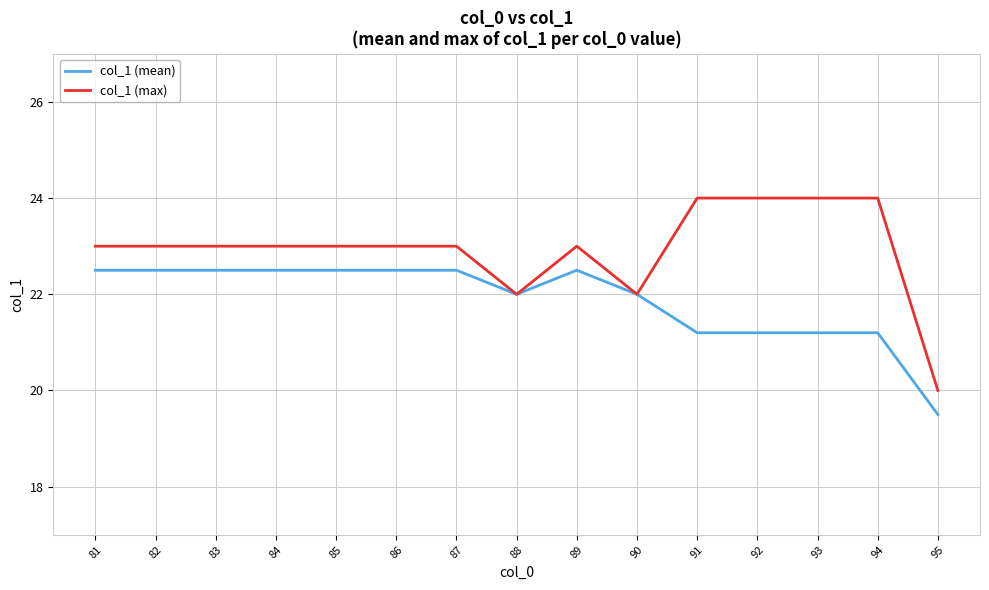

True or false: col_1 (max) has a value of 5.6 at 81.

False